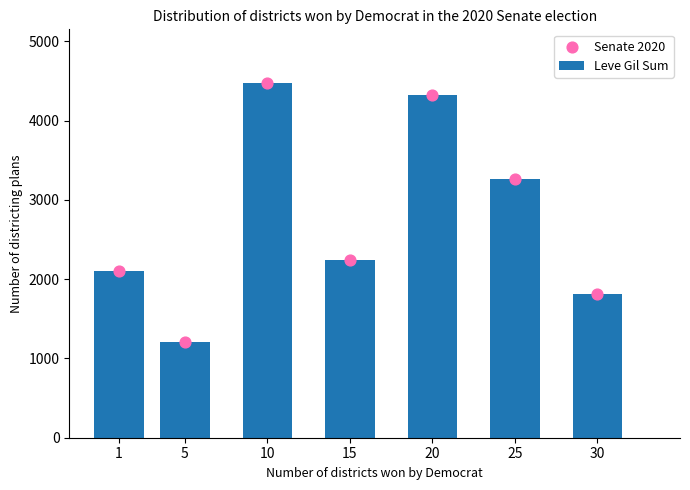

Is the value of Leve Gil Sum at 10 greater than the value of Senate 2020 at 20?

Yes